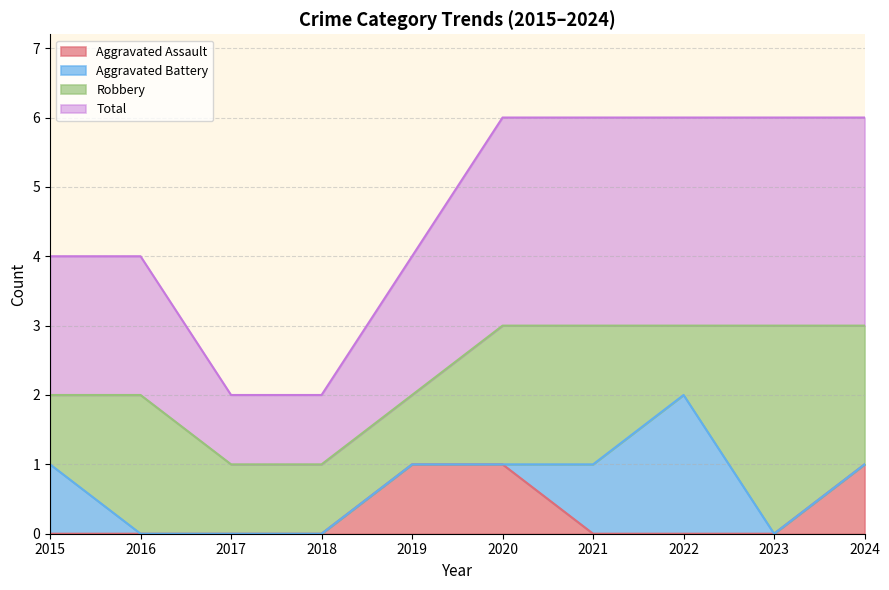

List the labels in order of Total value, smallest first.

2017, 2018, 2015, 2016, 2019, 2020, 2021, 2022, 2023, 2024